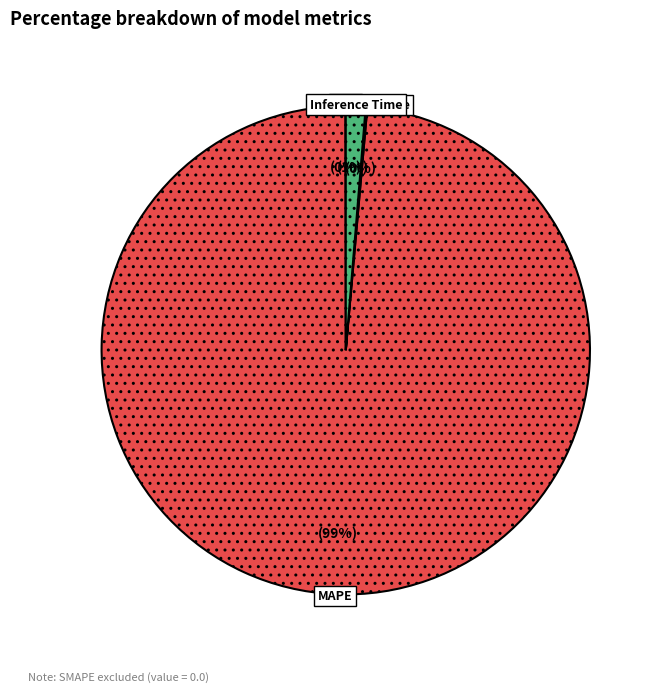

To the nearest percent, what is the average slice percentage?

25%